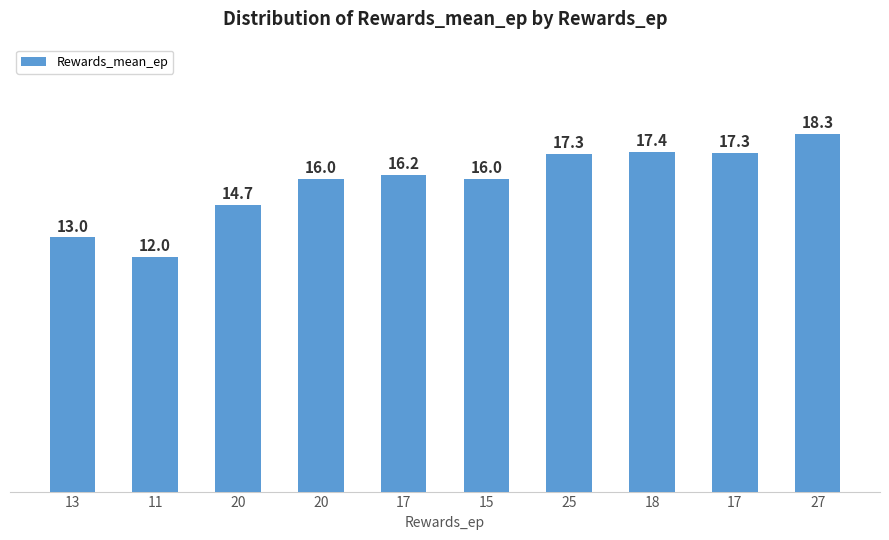

What is the difference between the values at 11 and 25?

5.3